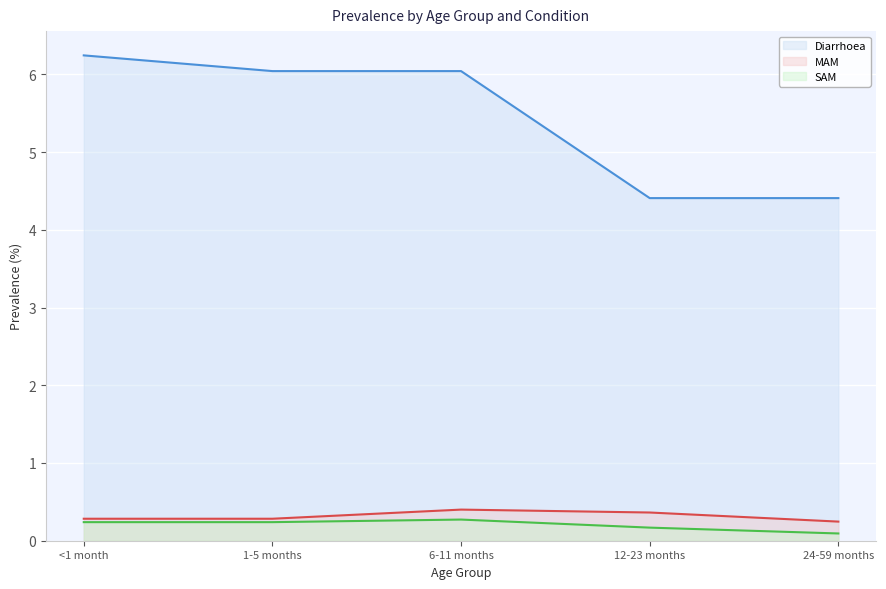

What is the value of the SAM point at the 3rd from the left?

0.3